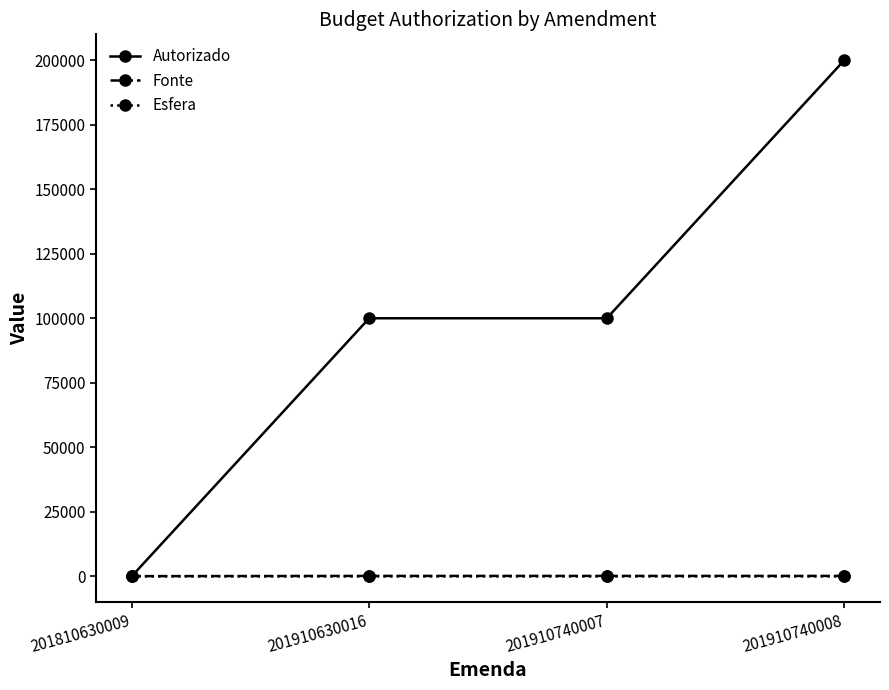

Is this an area chart (filled region under the line)?

No